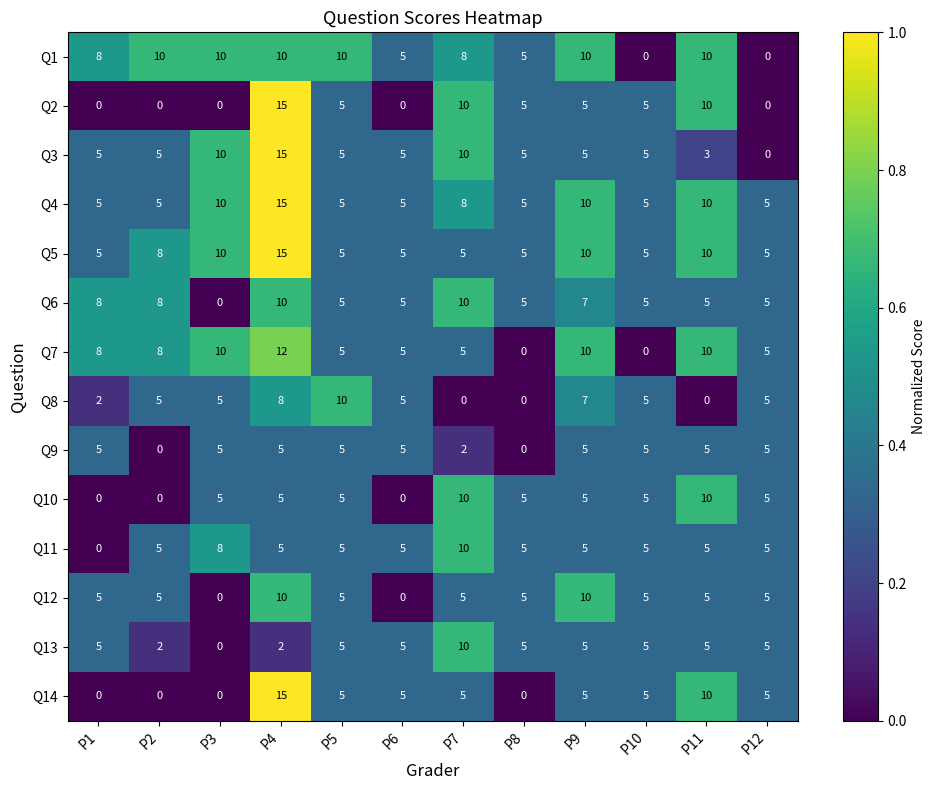

What is the approximate value of Q7 at P4?

12